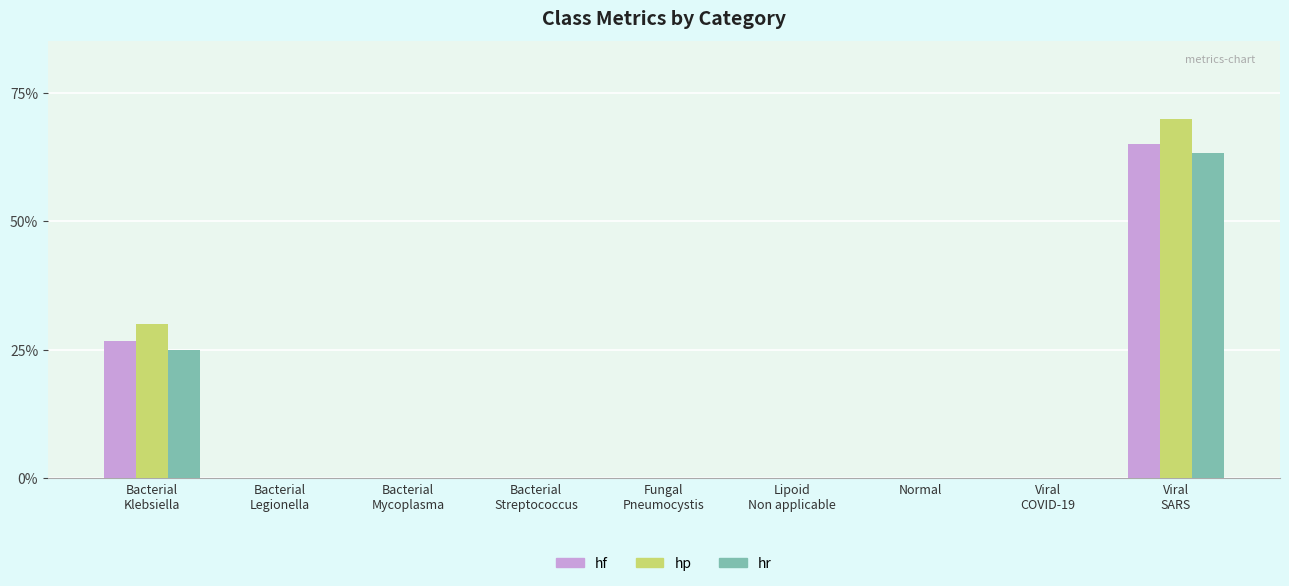

The hr series shows -0.3 at Fungal
Pneumocystis. True or false?

False